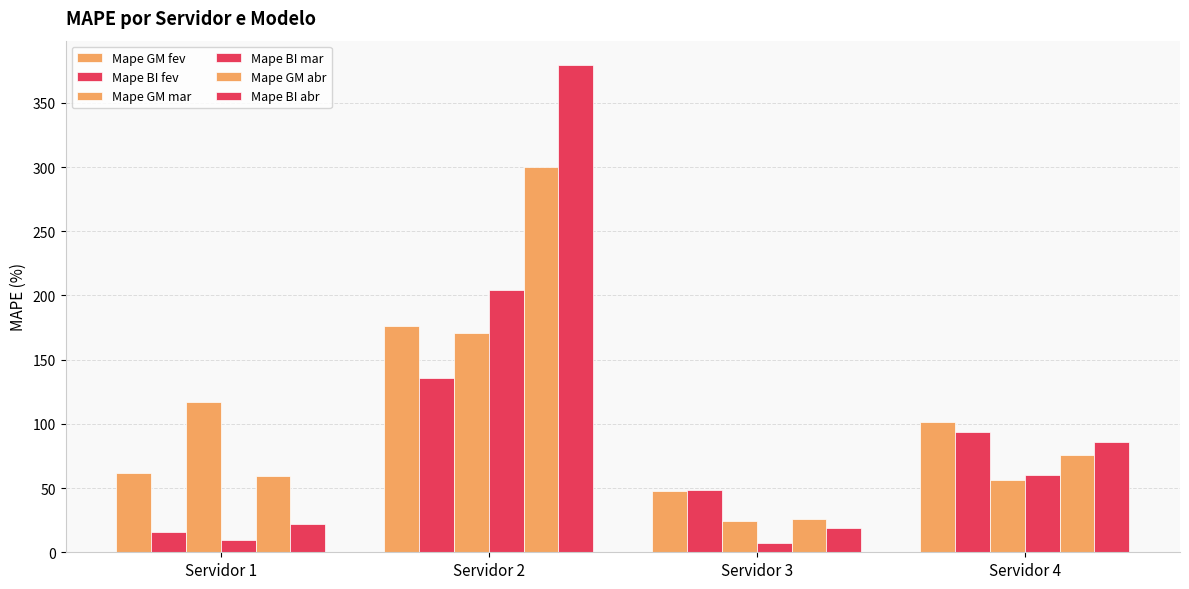

How many values in the Mape GM abr series exceed 75?

2